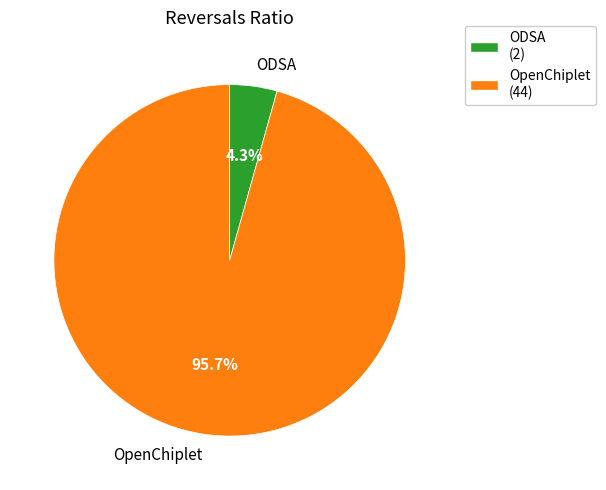

Which category accounts for the majority?

OpenChiplet